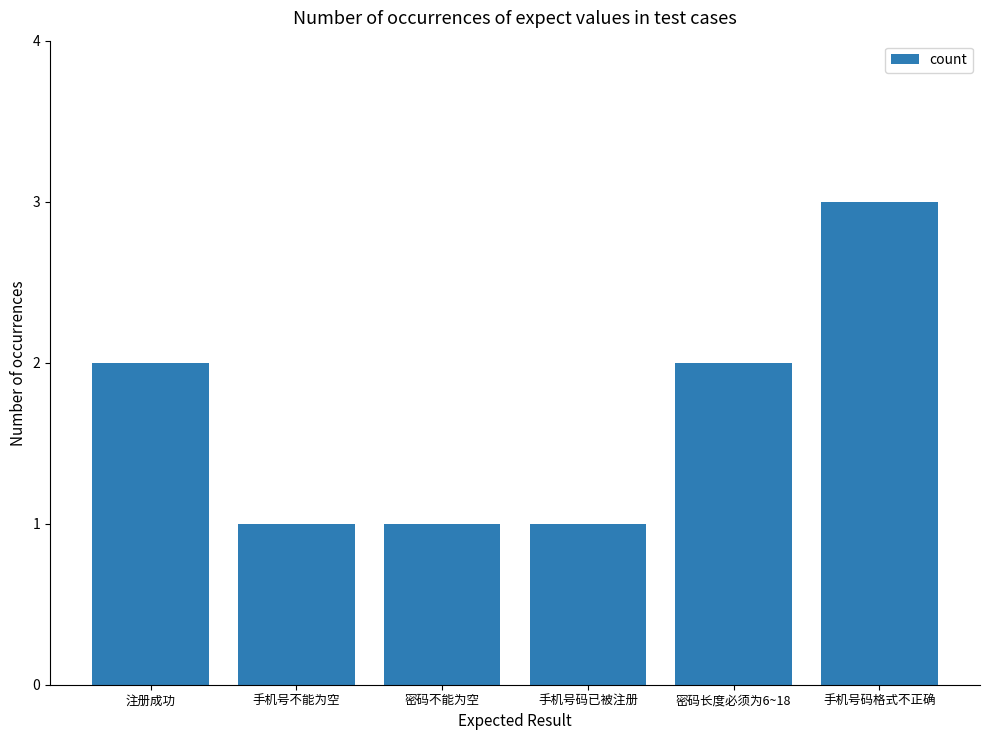

What is the sum of the values at 手机号不能为空 and 密码长度必须为6~18?

3